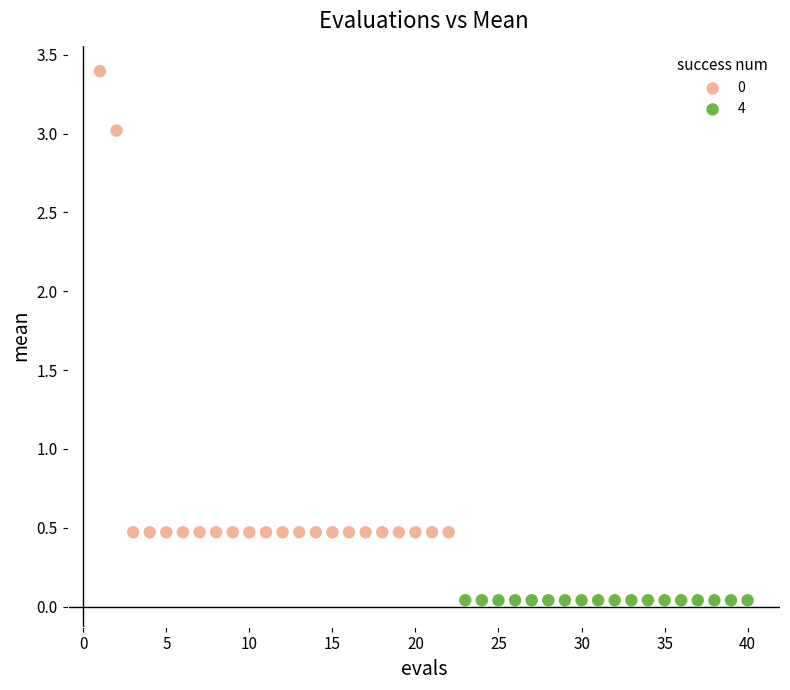

Which series contains the lowest Y value?

4